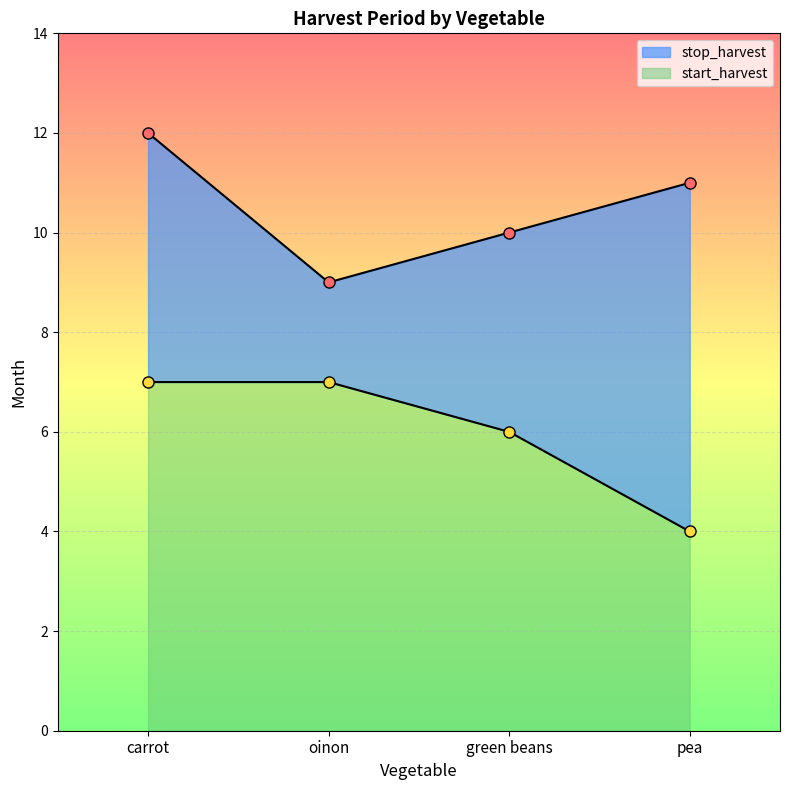

List the series in order of their peak value, lowest first.

start_harvest_line, stop_harvest